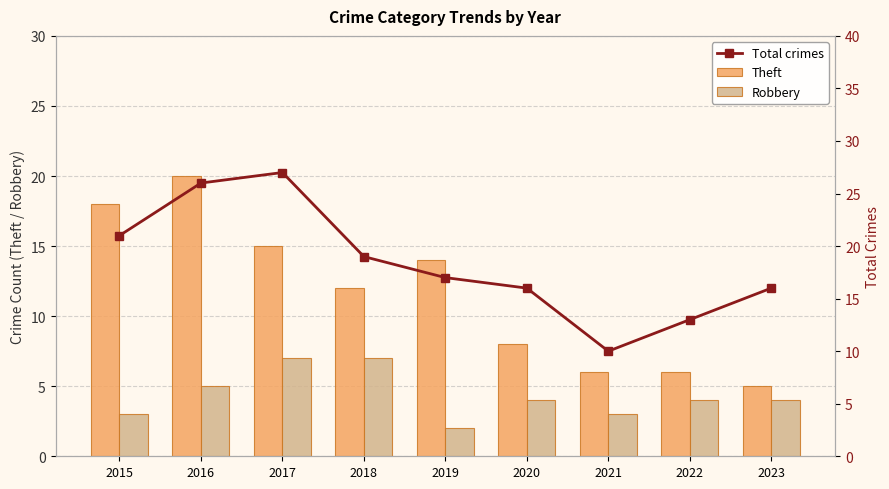

What are all the series names shown in the legend?

Theft, Robbery, Total crimes